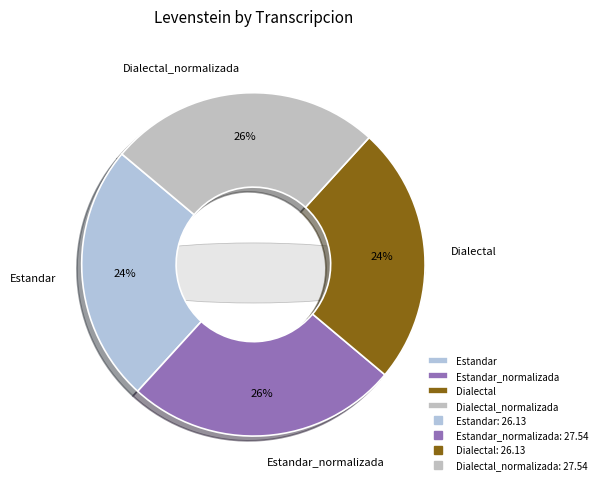

What is the change in value from Estandar to Estandar_normalizada?

+1.4